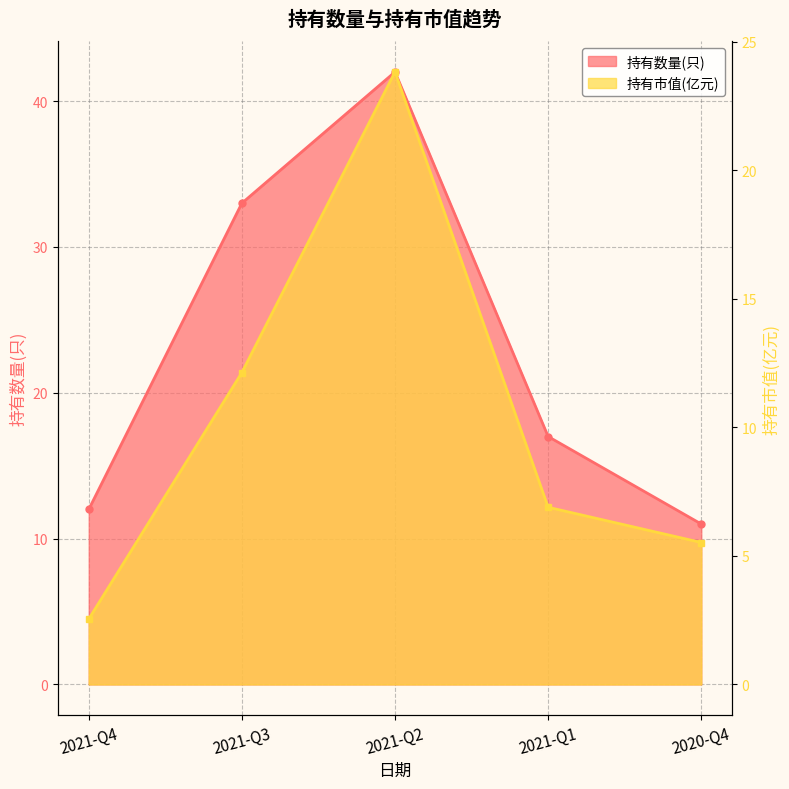

What is the label of the 5th point from the right?

2021-Q4